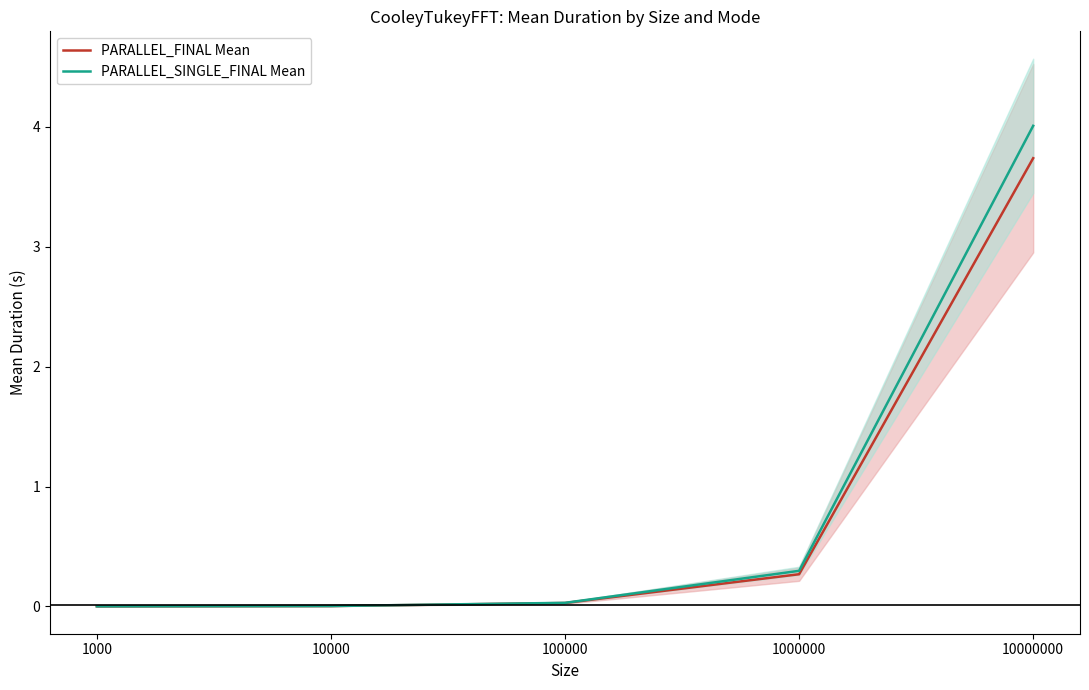

List the labels in order of PARALLEL_SINGLE_FINAL Mean value, largest first.

10000000, 1000000, 100000, 10000, 1000